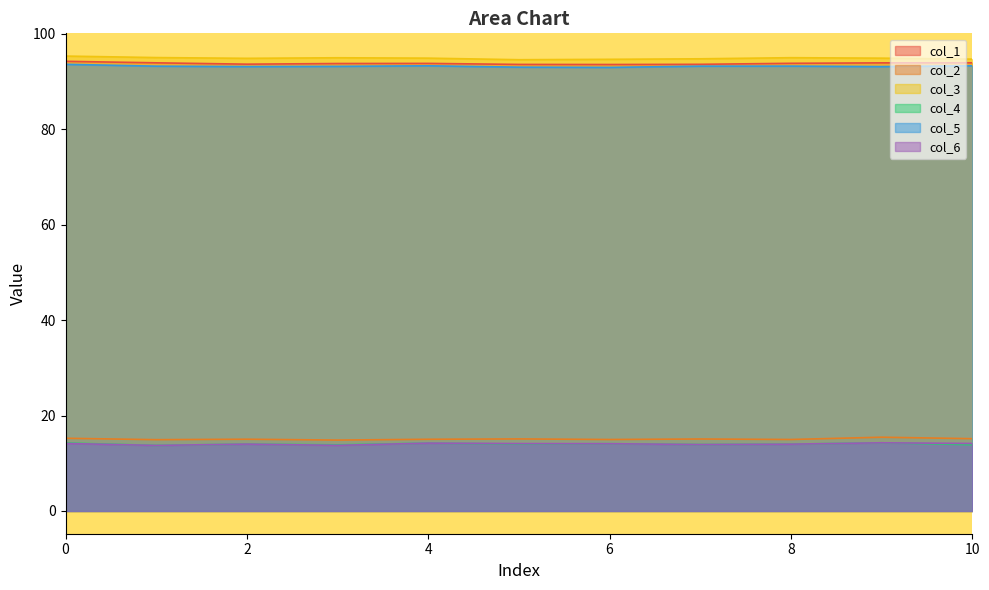

At which category does col_1 reach its first local peak?

4